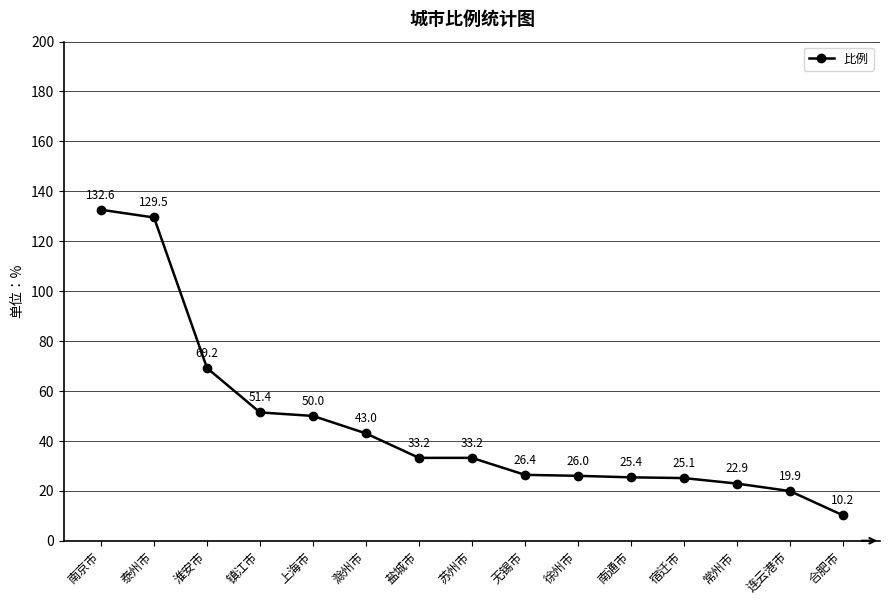

What is the difference between the maximum and minimum values?

122.4